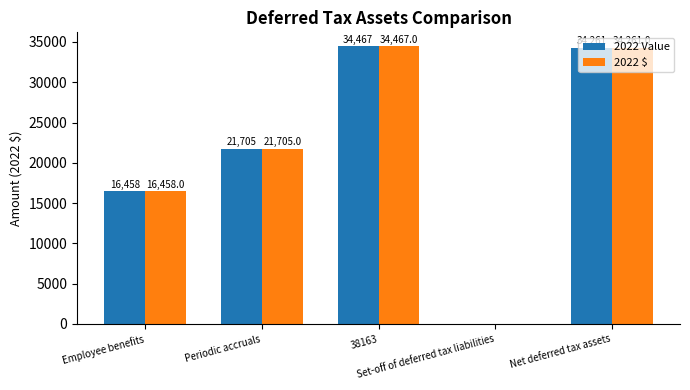

The 2022 $ series shows 21705 at Periodic accruals. True or false?

True